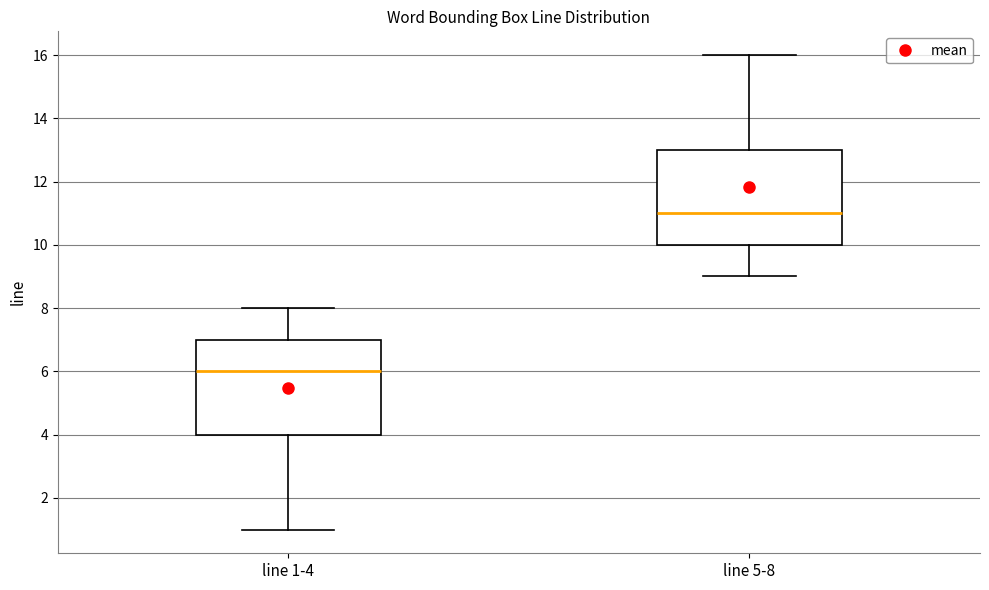

Where is the upper edge of the box for line 5-8 on the y-axis? The values are not printed on the chart, so give them approximately, as read against the axis.

13